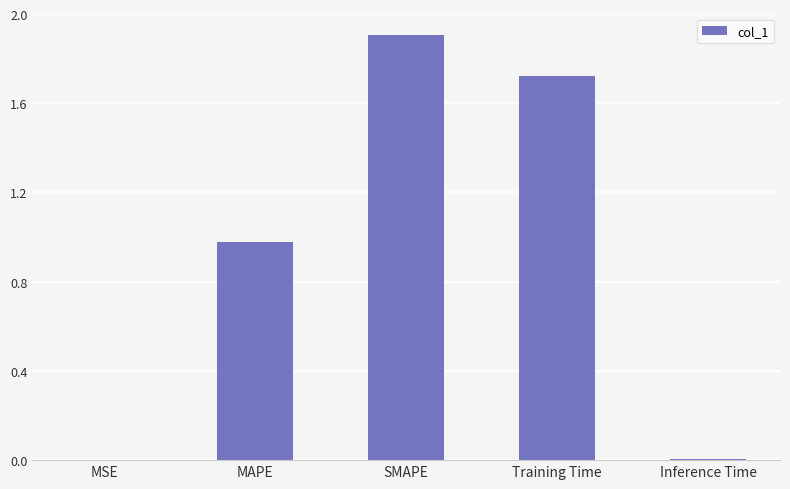

Is it true that the value at MAPE is 0.3?

False